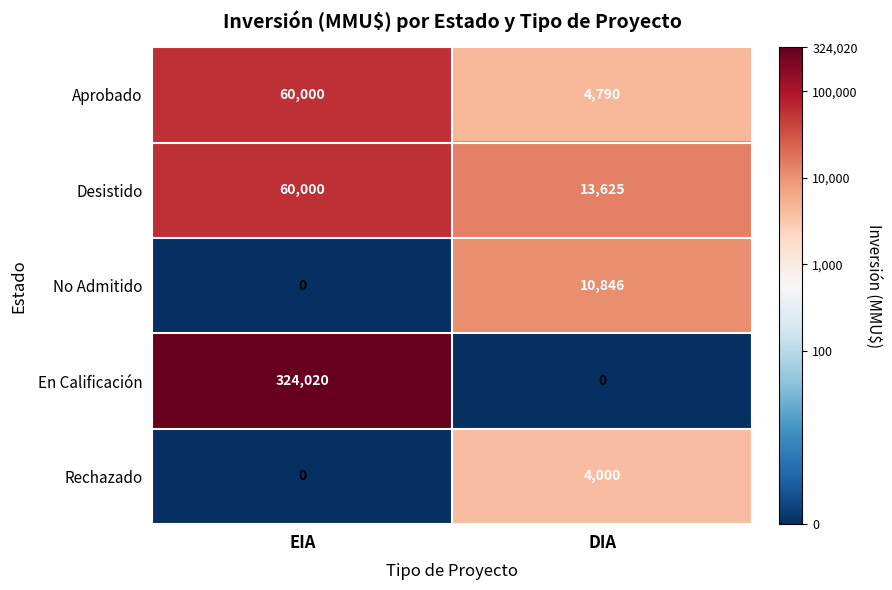

What is the difference between the maximum and minimum values in the En Calificación series?

324020